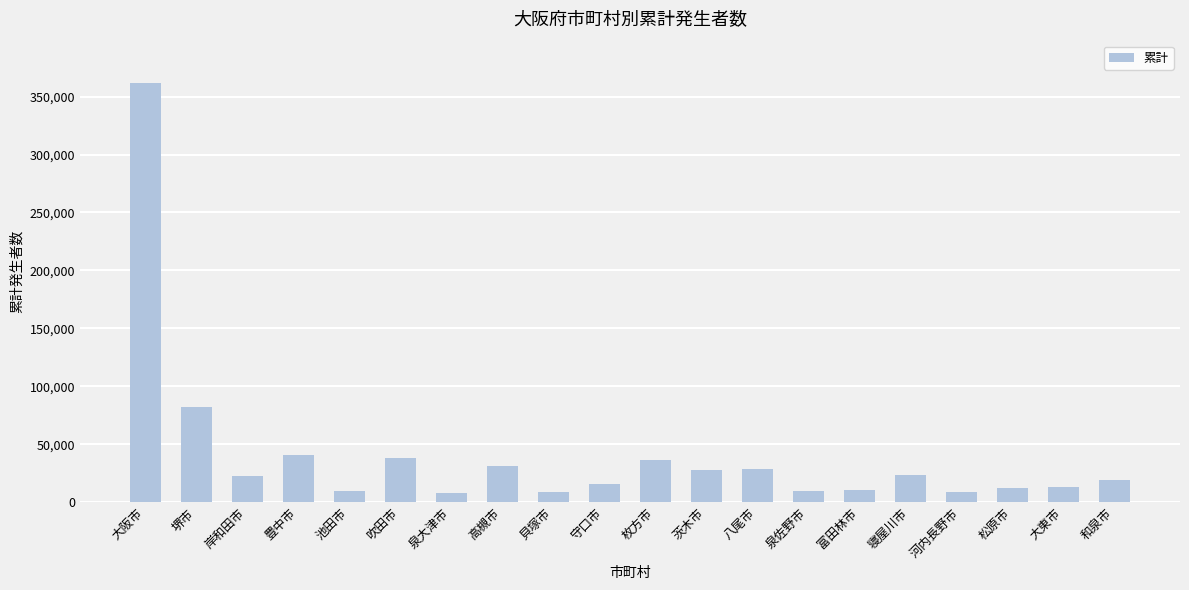

Which has a higher value, 河内長野市 or 堺市?

堺市